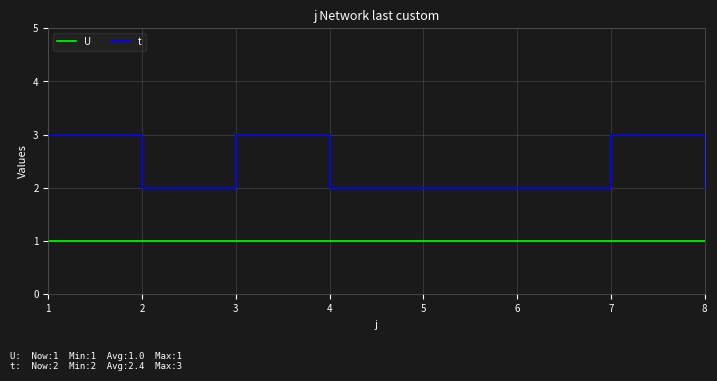

Does the chart have visible grid lines?

Yes